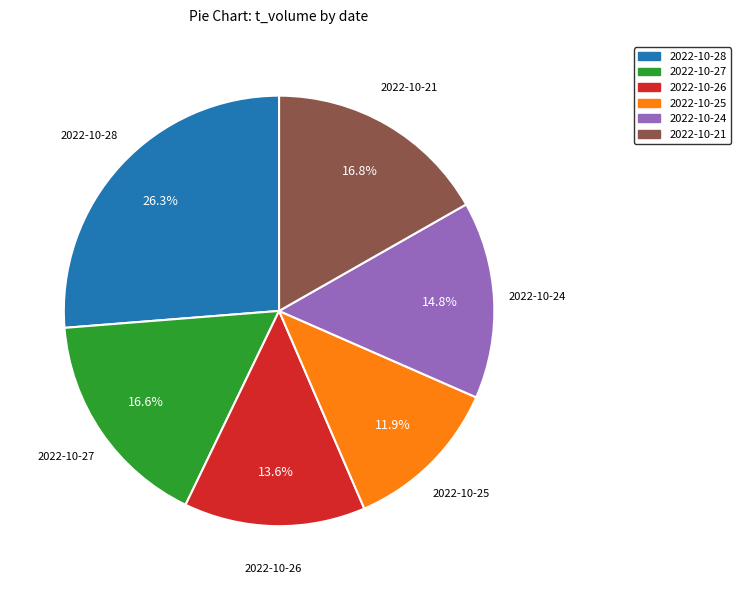

Count the number of slices in the pie.

6